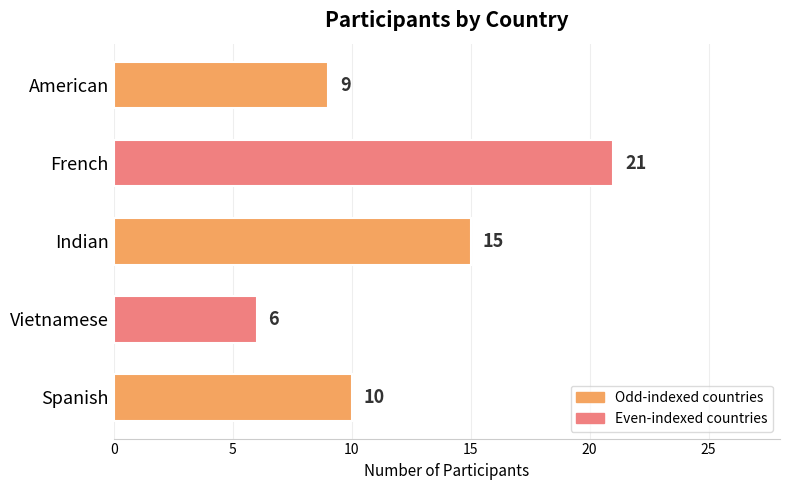

How many values are below 10?

2